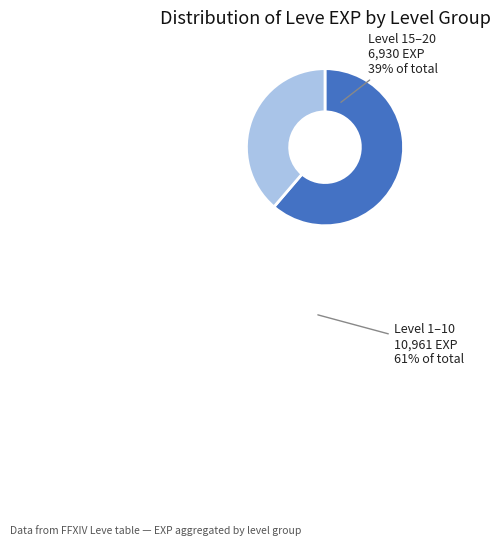

Is there a majority slice in this chart?

Yes